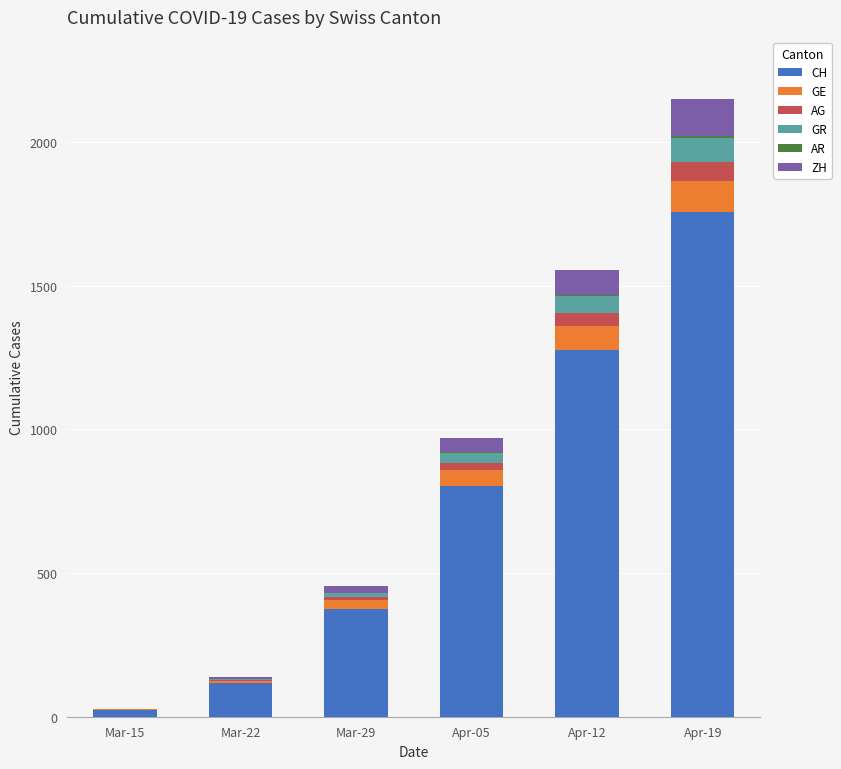

What is the maximum value for CH?

1757